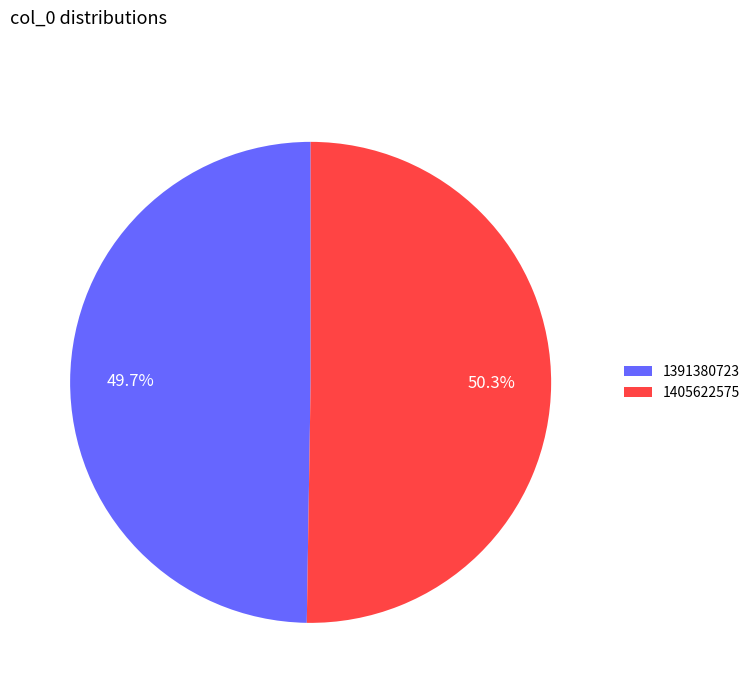

To the nearest percent, what is the difference between the 1391380723 and 1405622575 slice percentages?

1%